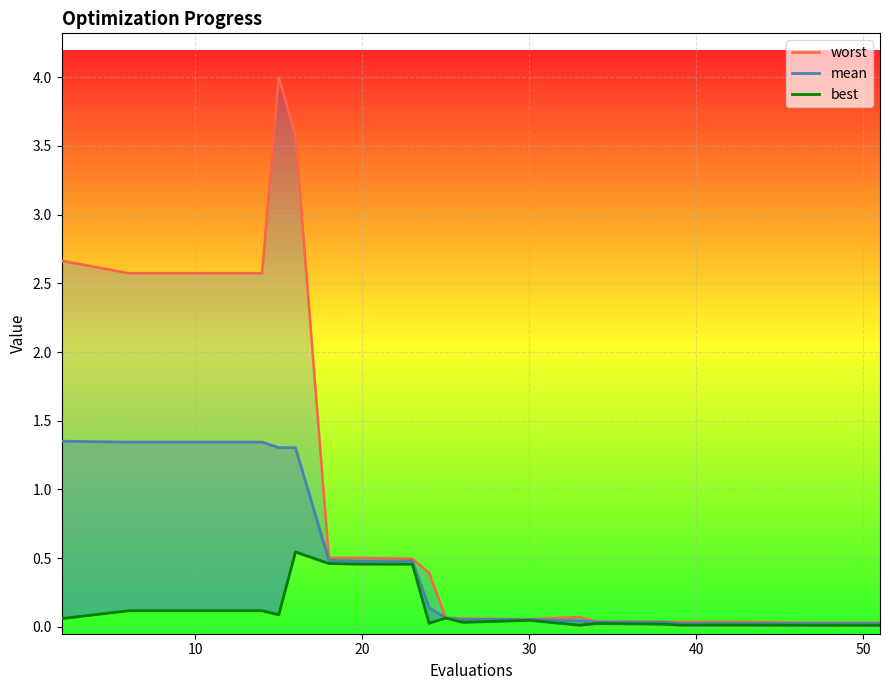

What is the total value across all series at 10?

4.0